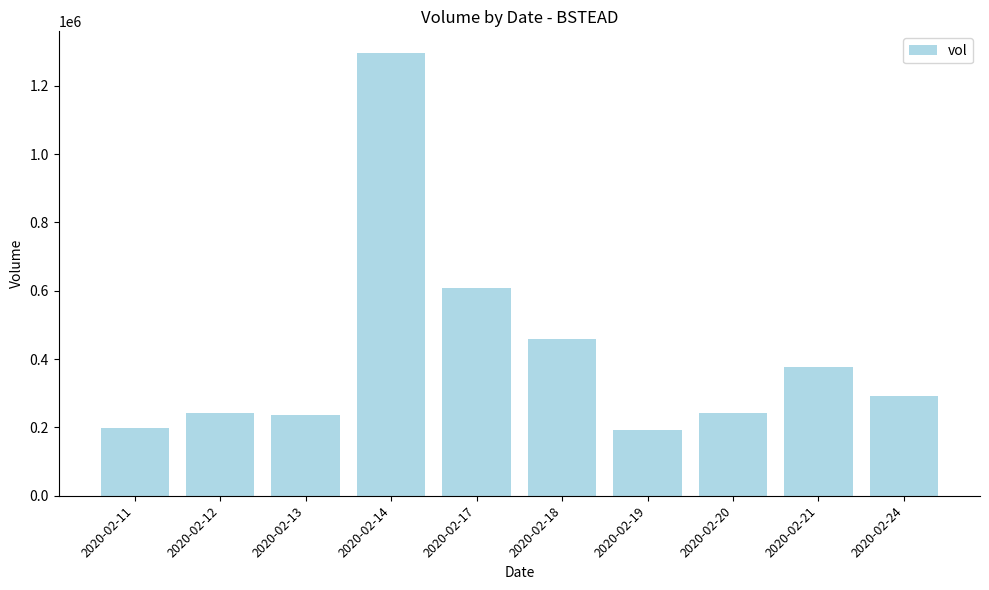

What is the value of the 6th bar from the left?

459000